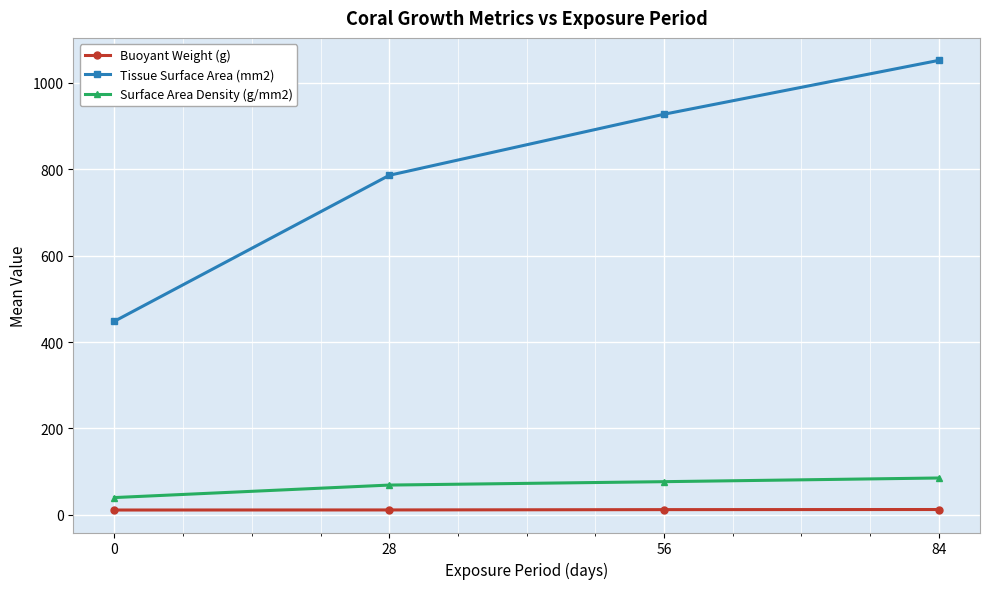

Which series has the largest total across all categories?

Tissue Surface Area (mm2)